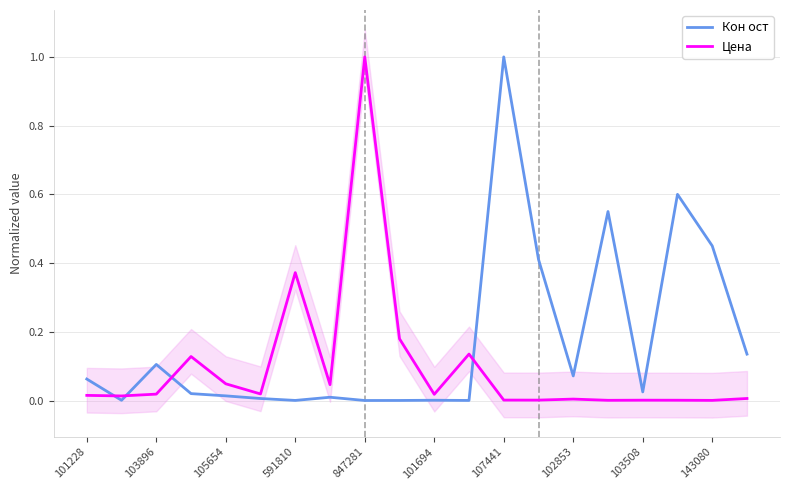

What is the label of the 7th point from the right?

13